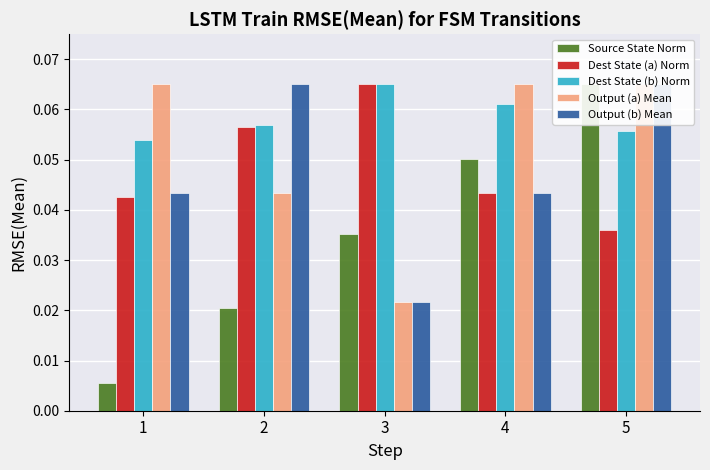

Are the bars horizontal?

No